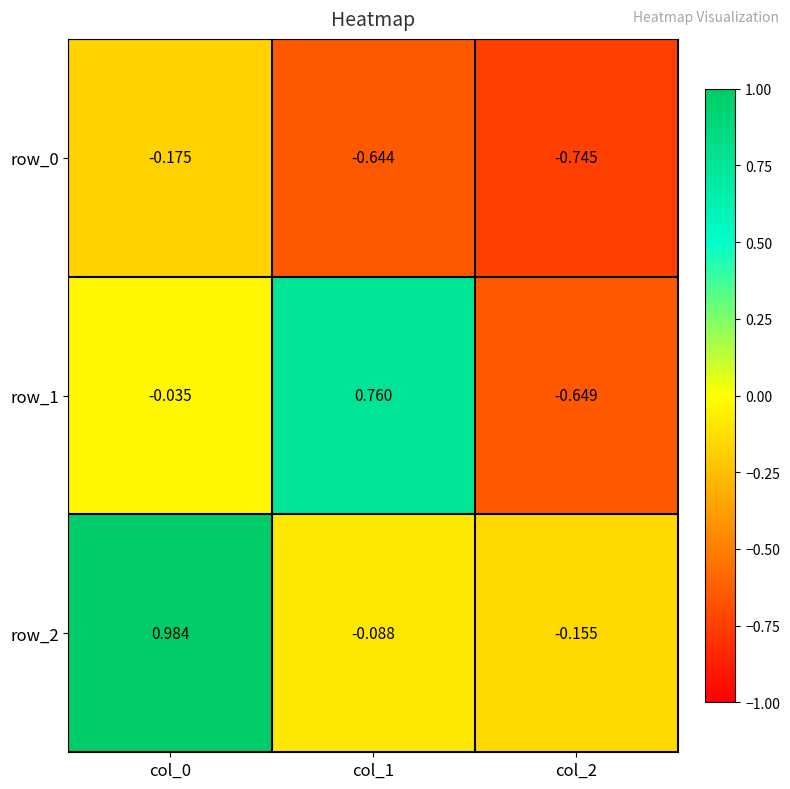

Is the value of row_0 at col_2 greater than the value of row_1 at col_2?

No